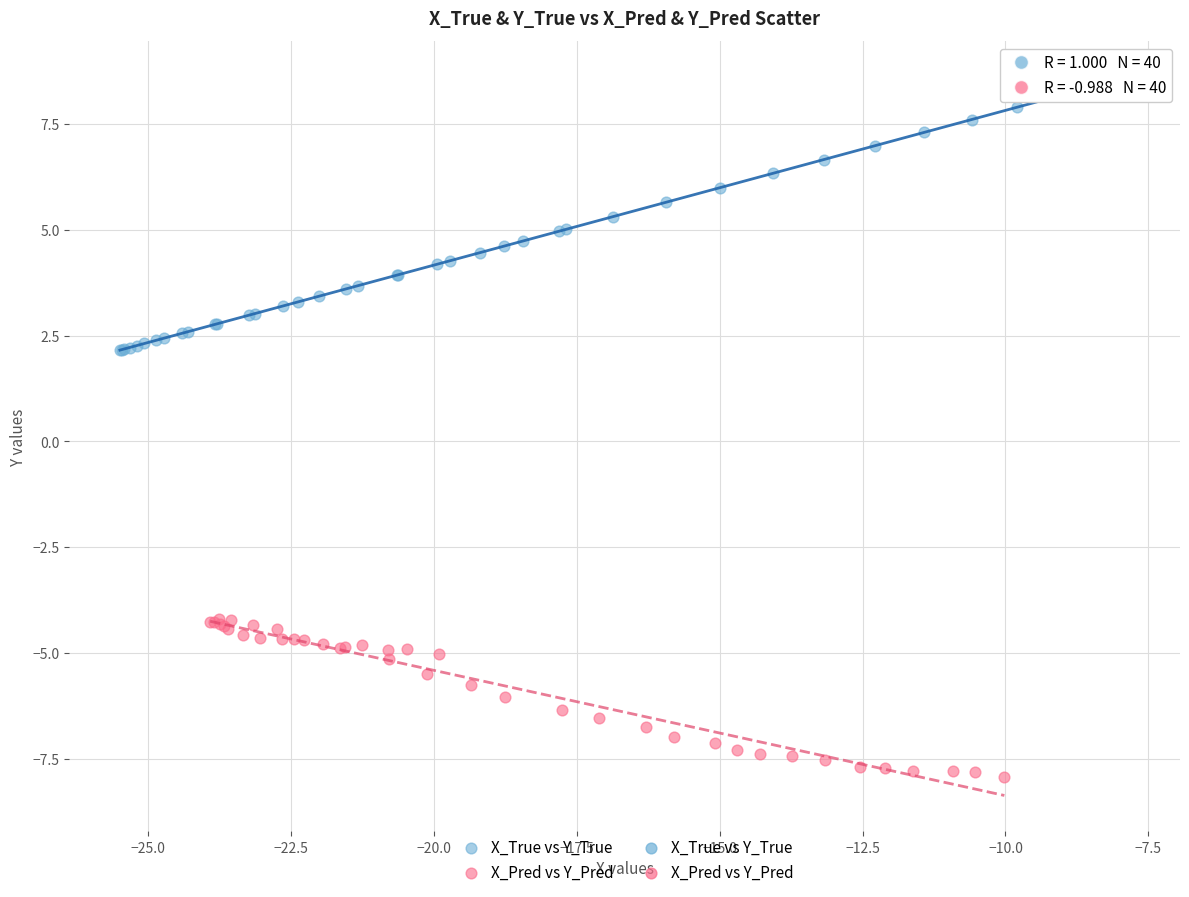

Which series contains the highest Y value?

X_True vs Y_True